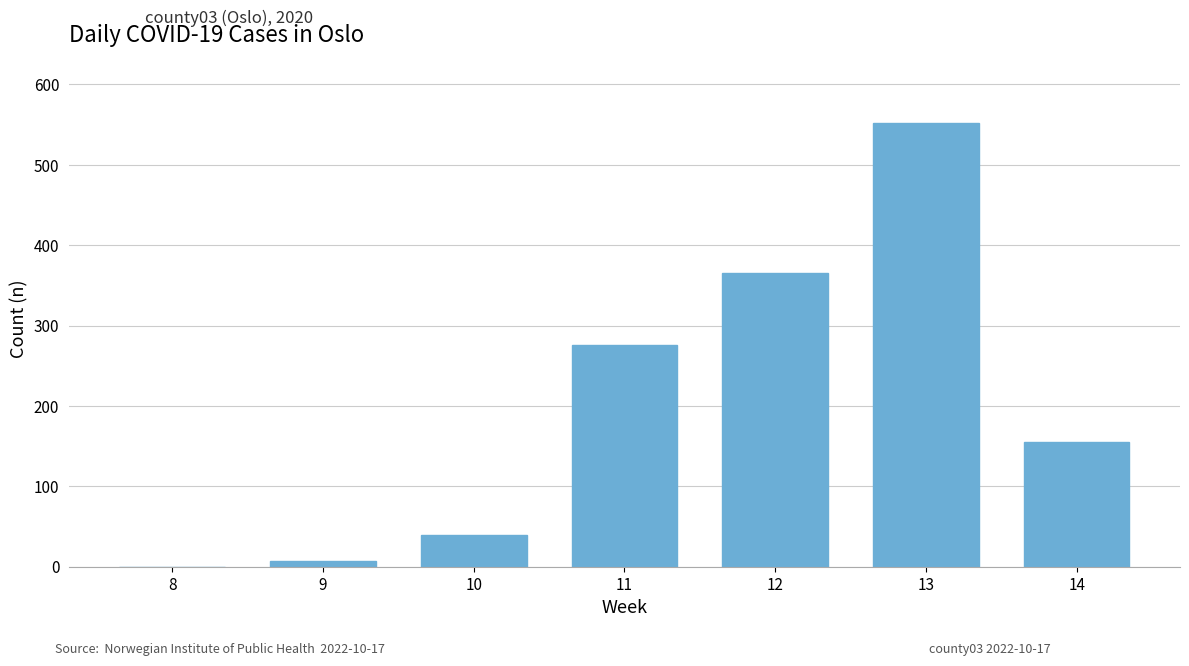

What value does the data have at 13, to the nearest 10?

550